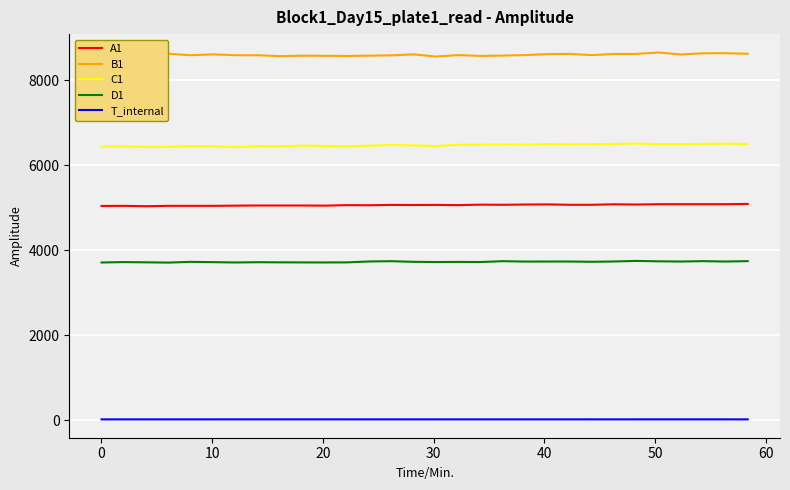

How many series are shown in this chart?

5